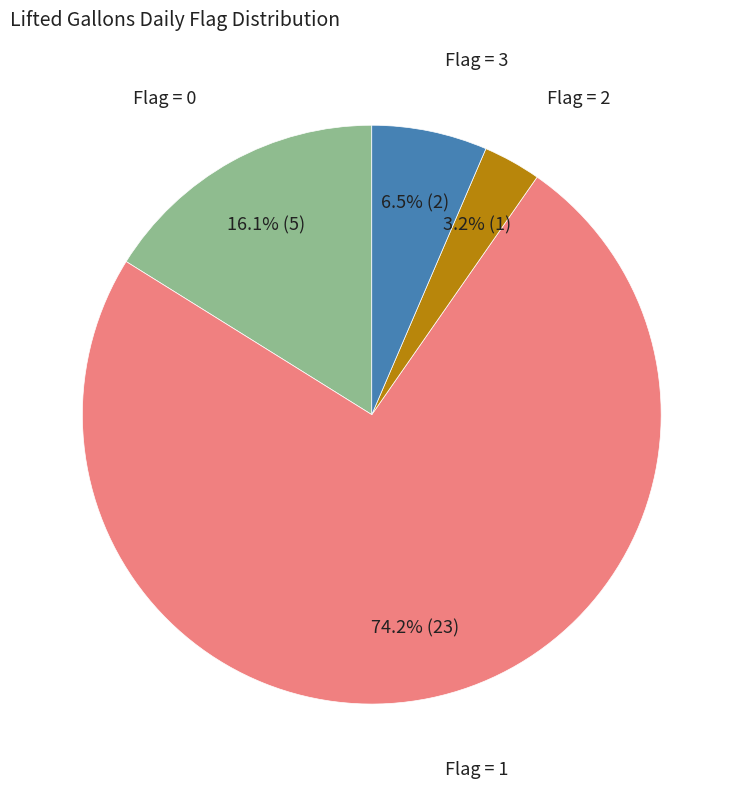

Which has a higher value, Flag = 3 or Flag = 0?

Flag = 0